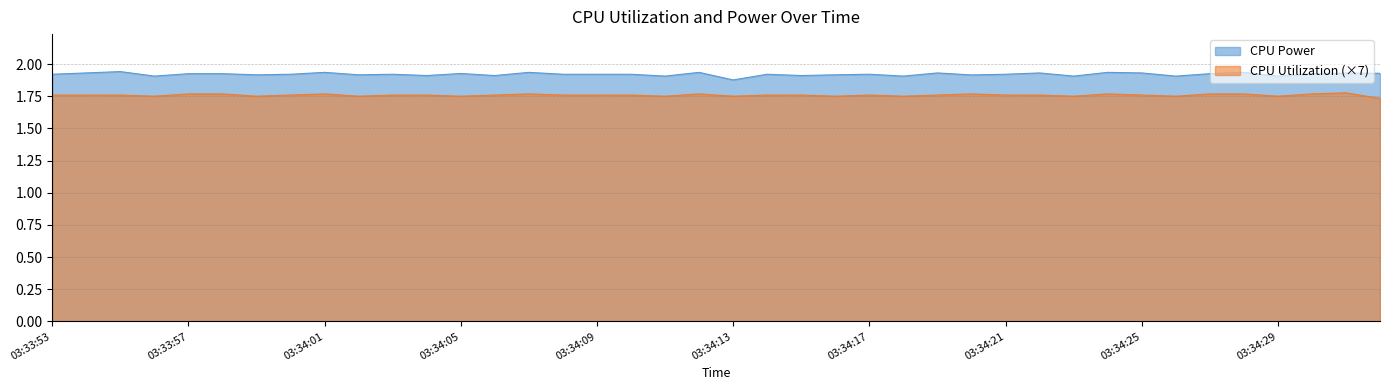

What is the sum of the CPU Utilization values at 03:34:07 and 03:34:28?

3.5